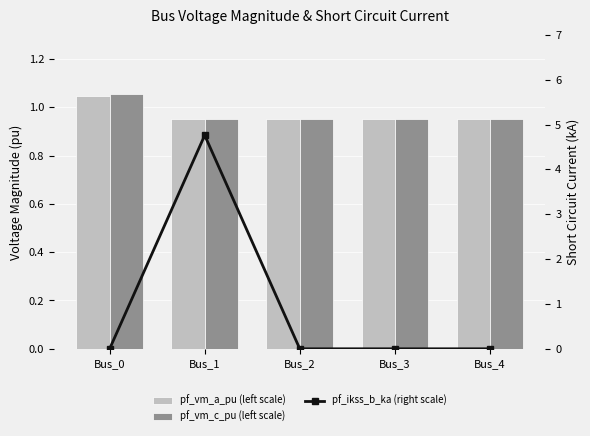

Reading right to left, what are all the values shown in this chart?

pf_vm_a_pu (left scale): 1.0	1.0	1.0	1.0	1.0
pf_vm_c_pu (left scale): 1.0	1.0	1.0	1.0	1.1
pf_ikss_b_ka (right scale): 0.0	0.0	0.0	4.8	0.0